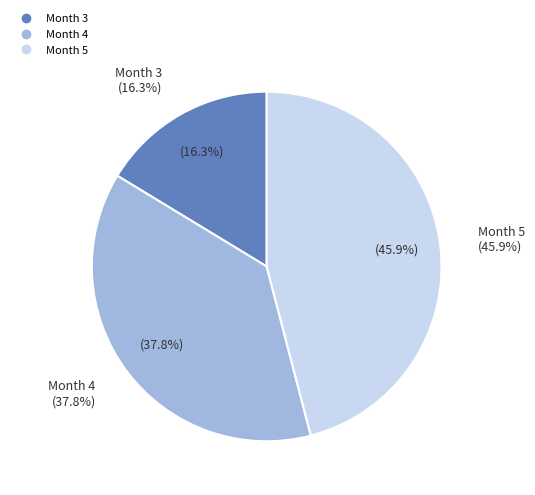

How much of the chart is everything except Month 3?

83.7%